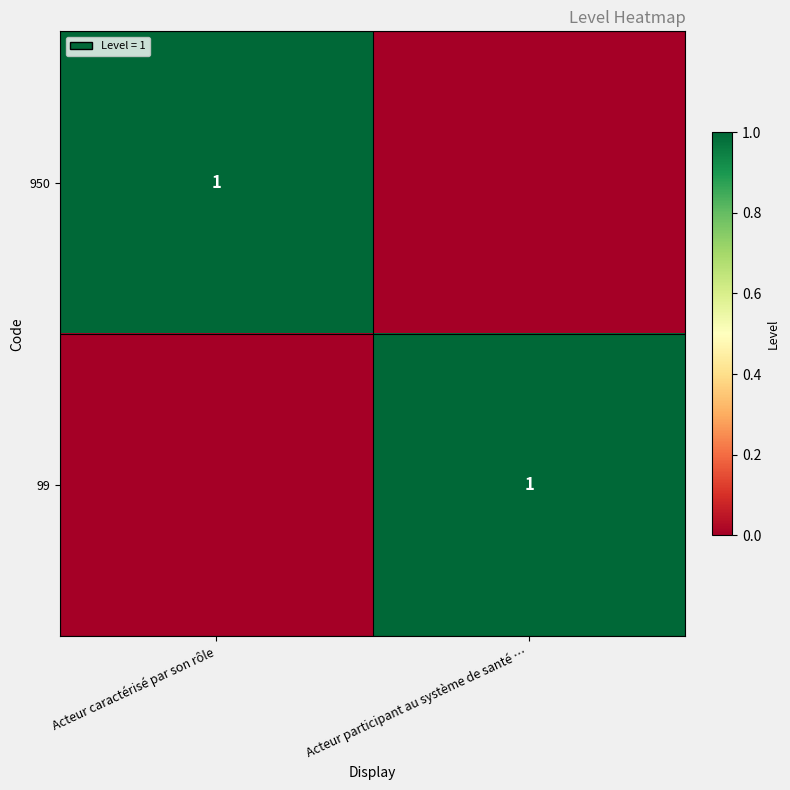

True or false: 99 has a value of 1 at Acteur participant au système de santé ….

True